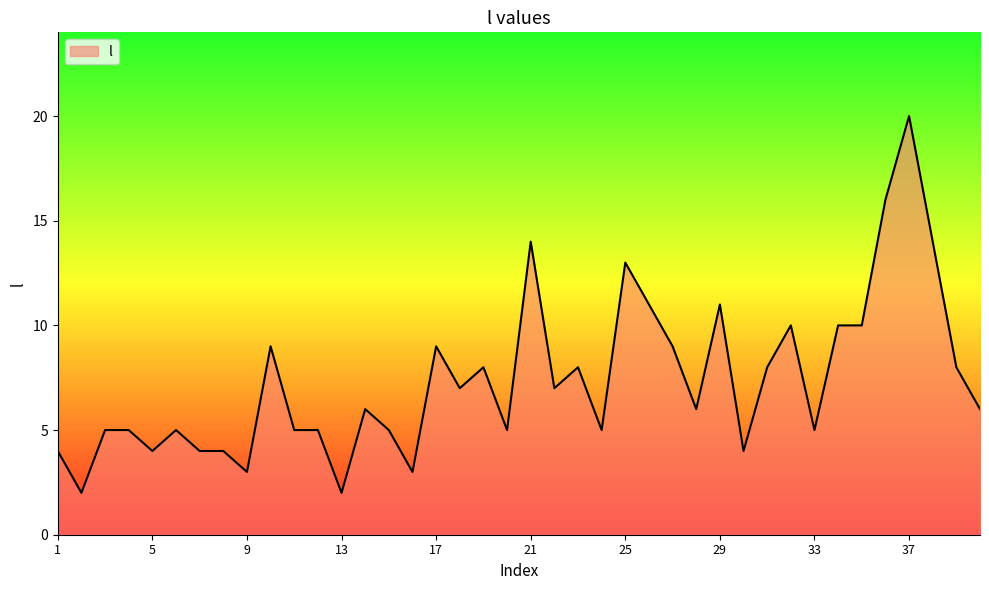

What is the maximum value shown in the chart?

20